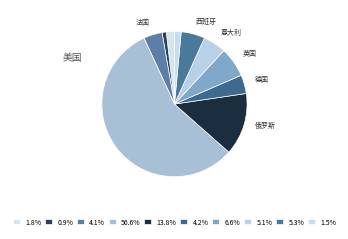

How many slices are in this pie chart?

10